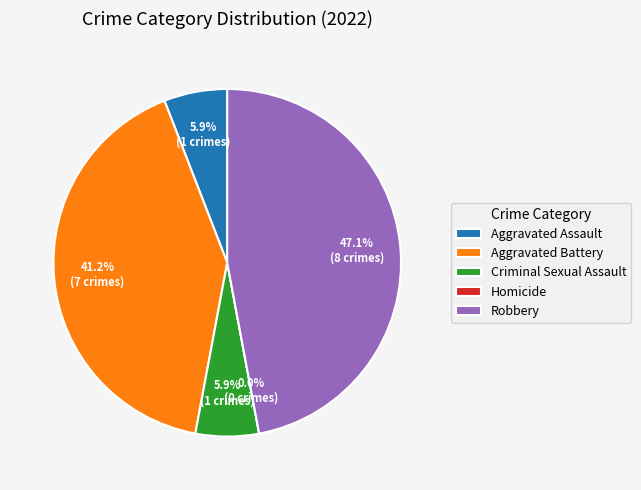

What percentage do Robbery and Aggravated Battery together represent?

88.2%